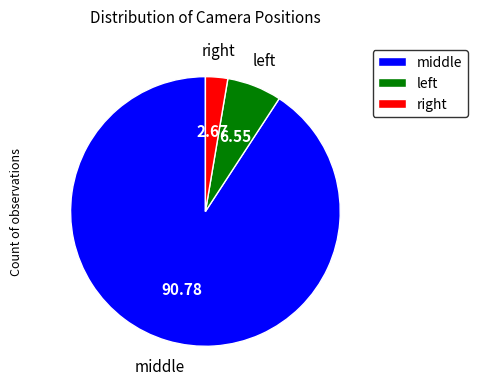

Rank the categories by value from highest to lowest.

middle, left, right